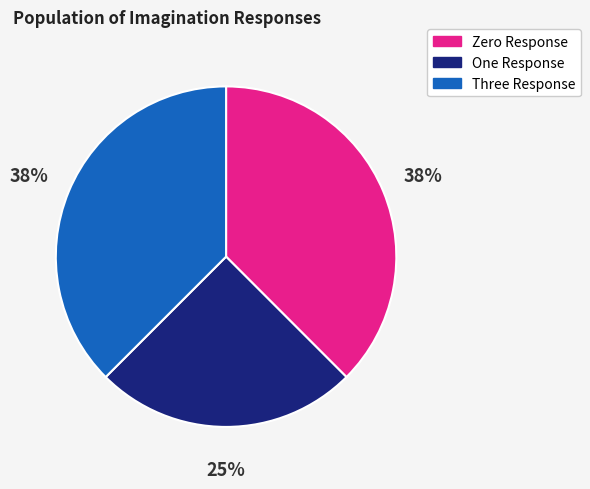

To the nearest percent, what is the average slice percentage?

33%